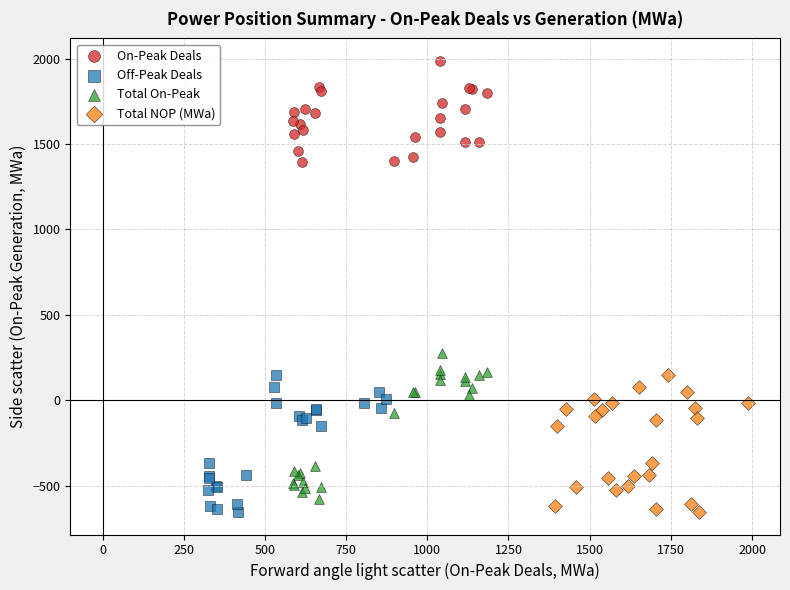

Which series reaches the maximum Y coordinate?

On-Peak Deals